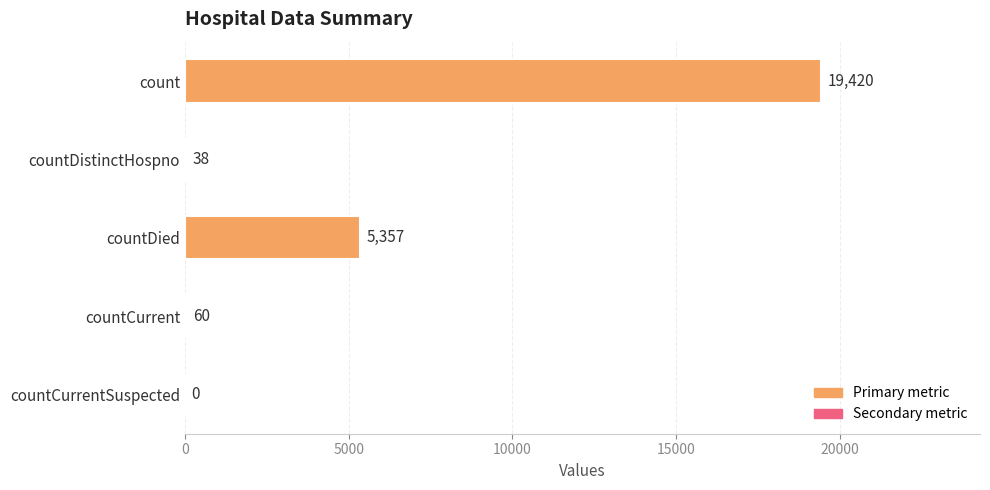

What is the maximum value shown in the chart?

19420